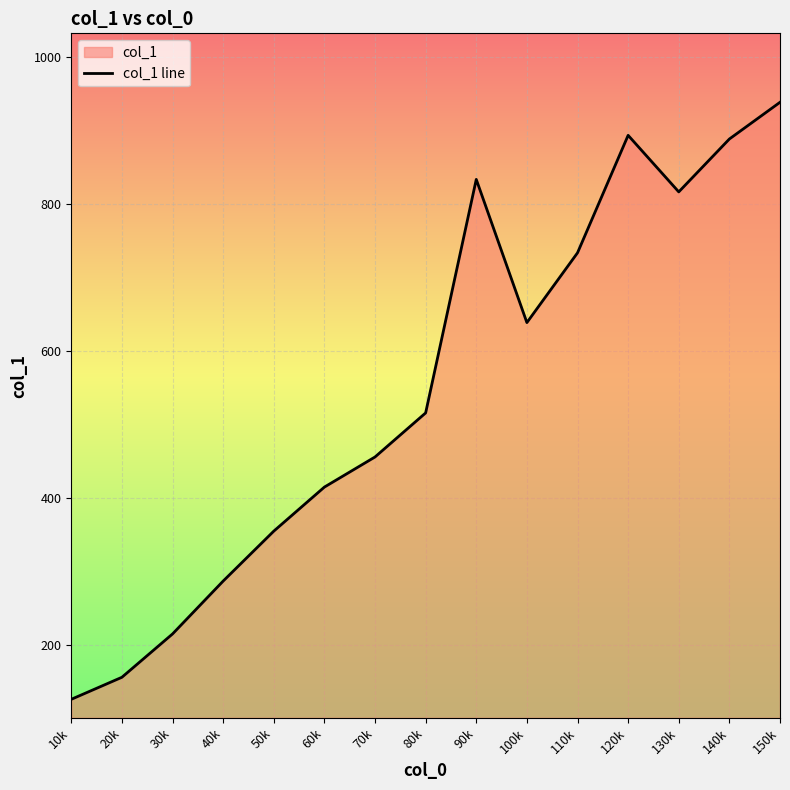

Count the number of values greater than 516.

7